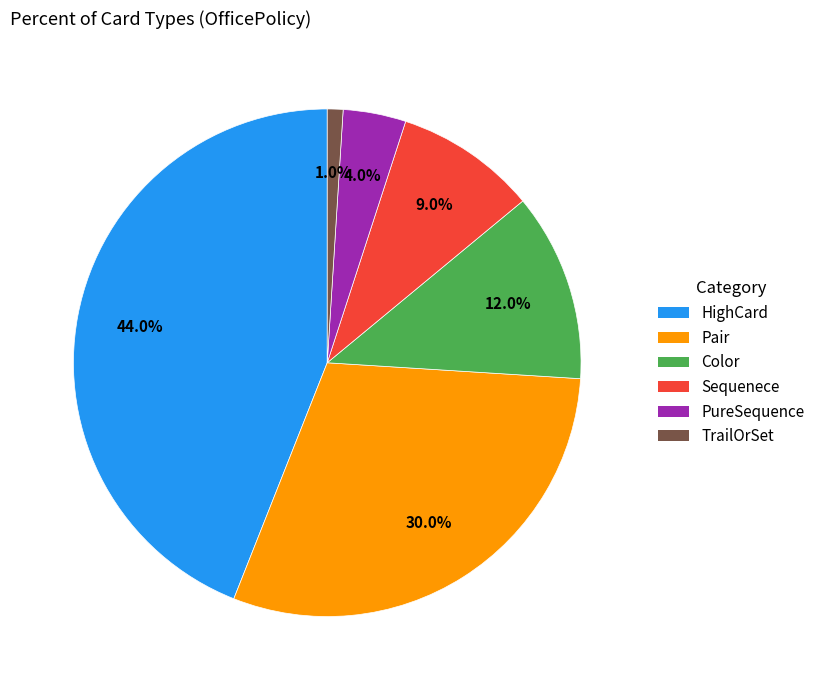

To the nearest percent, what portion does Sequenece represent?

9%